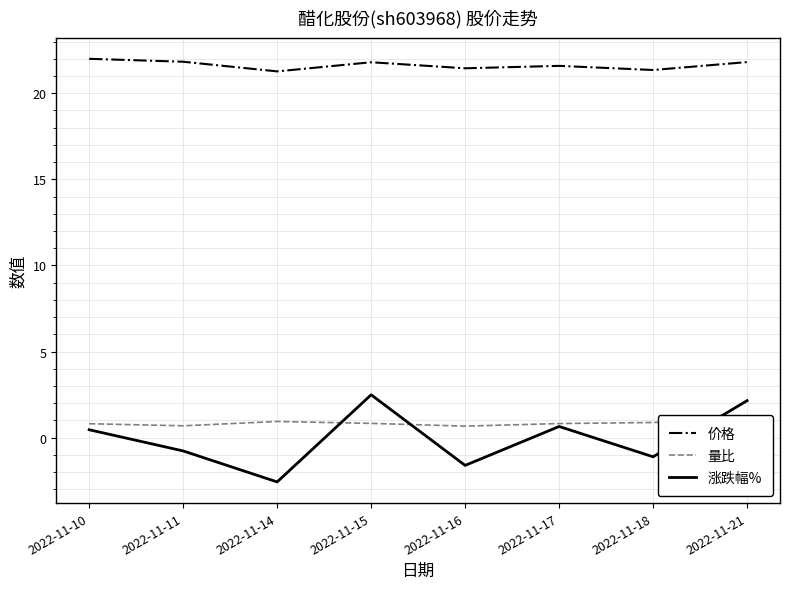

What is the value of the 涨跌幅% point at the 4th from the left?

2.5